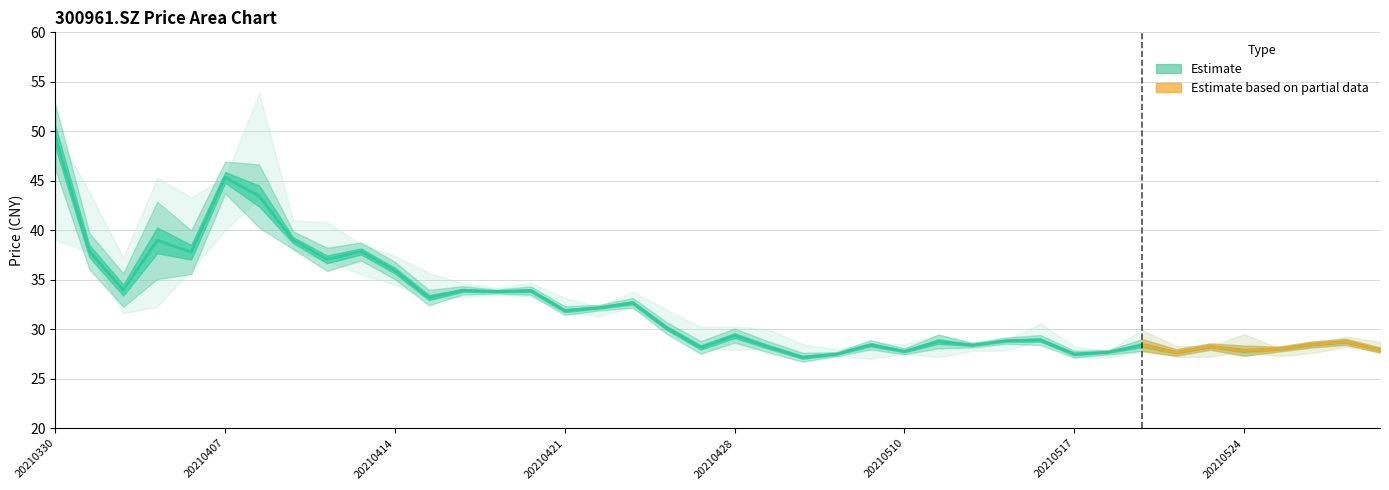

What is the average value of the high series?

33.9